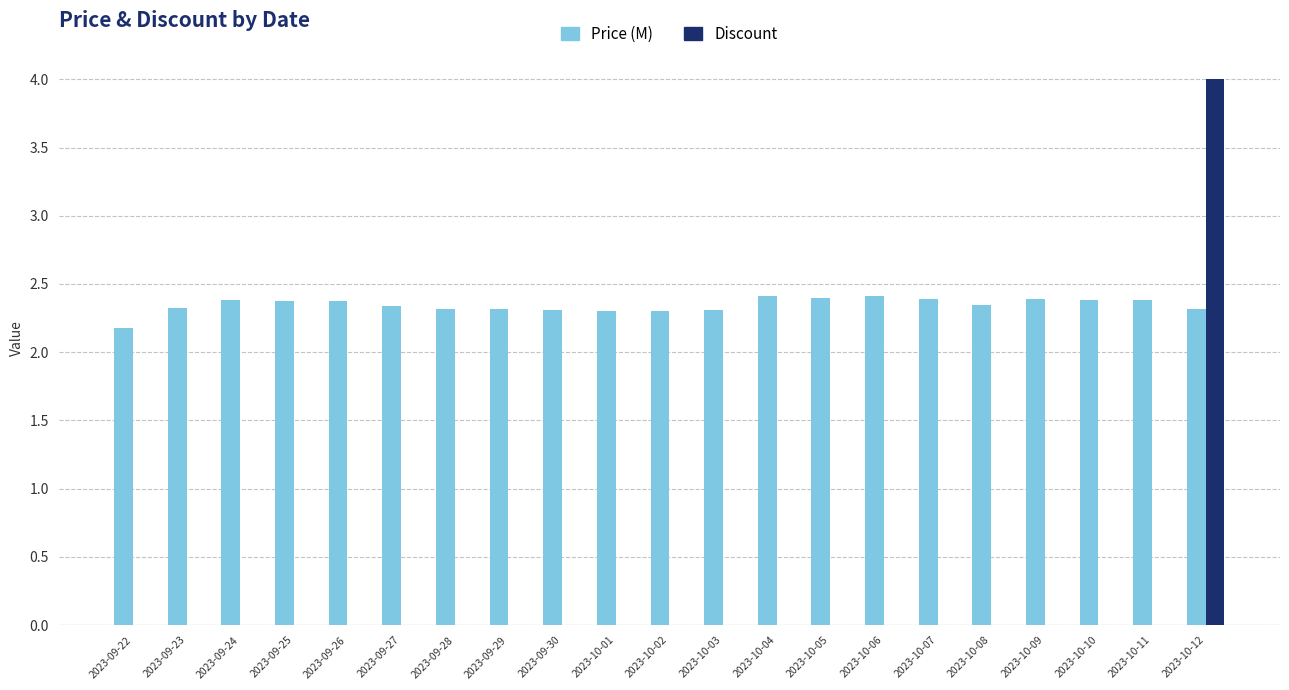

What is the sum of all Discount values?

4.0